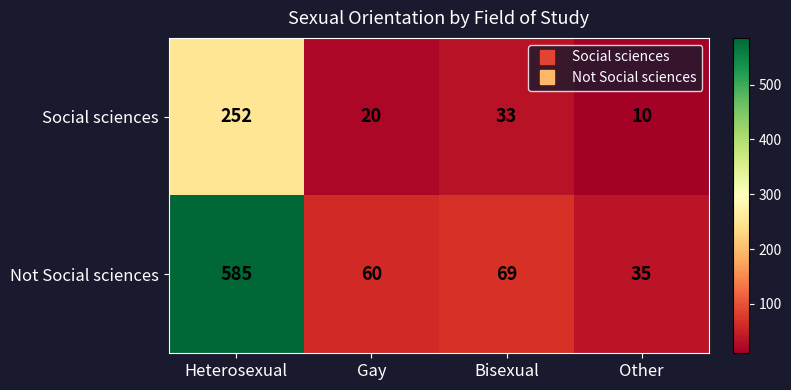

Count the number of categories in the chart.

4